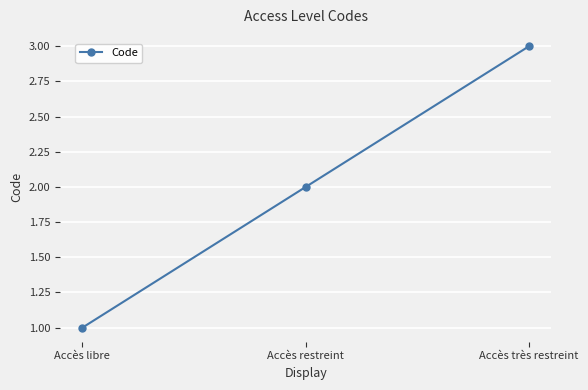

The chart shows a value of 3 at Accès très restreint. True or false?

True